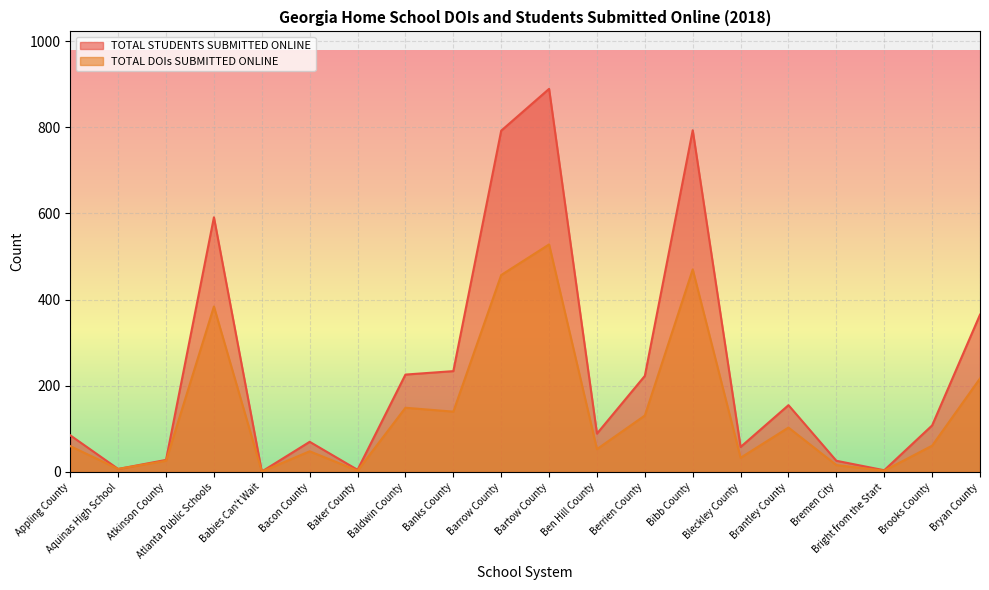

What is the highest value of the TOTAL STUDENTS SUBMITTED ONLINE series?

889